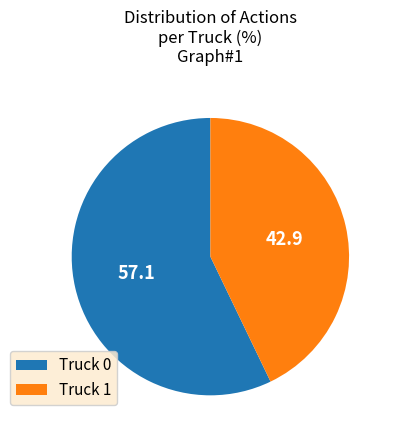

Which has a higher value, Truck 1 or Truck 0?

Truck 0